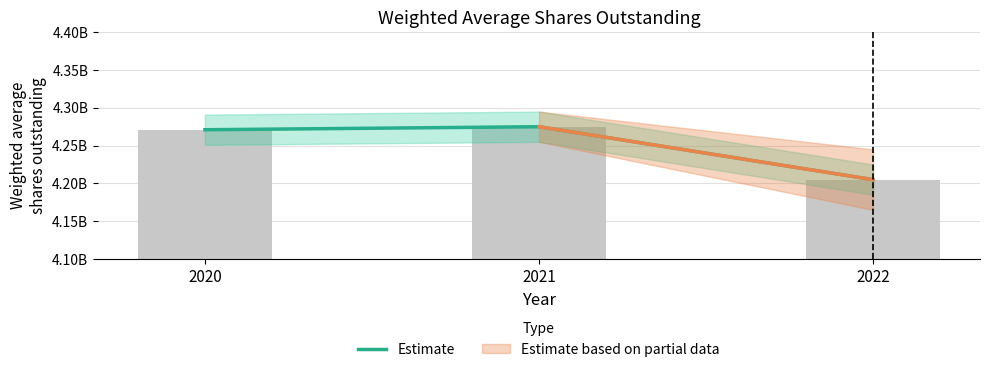

What is the change in value from 2021 to 2022?

-70000000